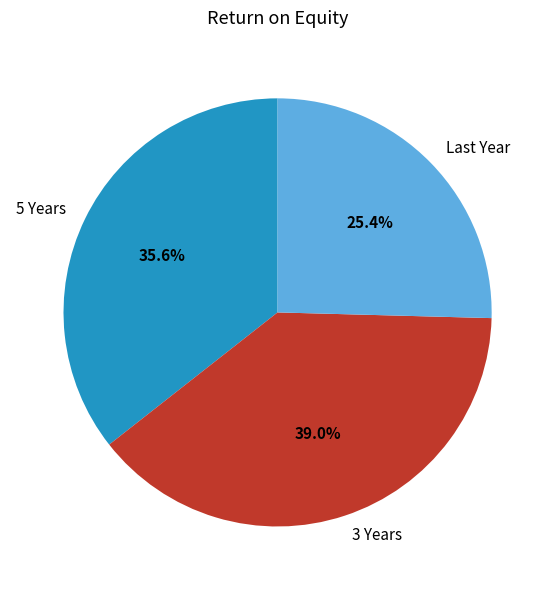

Is it true that 3 Years is 39% of the pie?

True